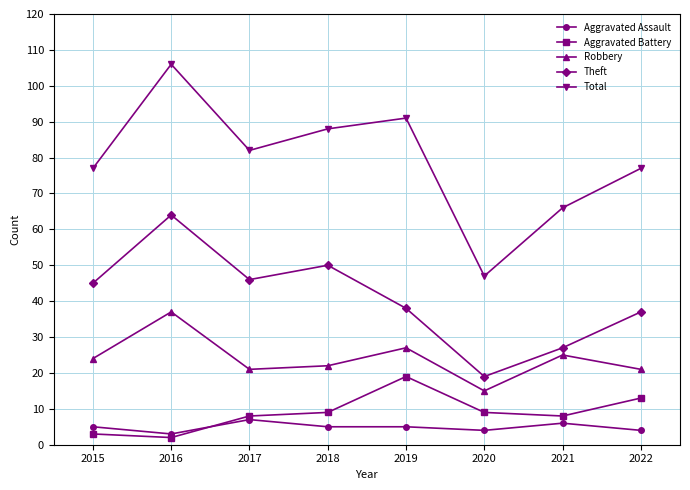

What is the approximate value of Robbery at 2017?

21